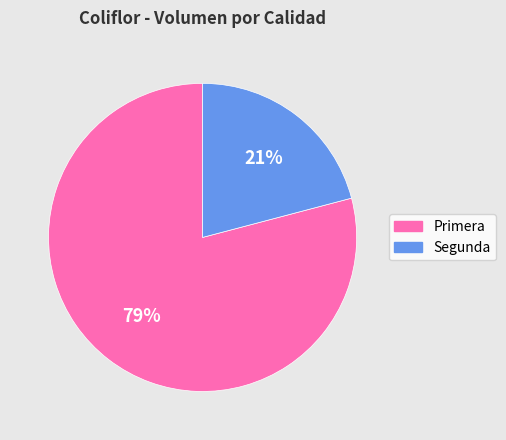

Is there any slice that represents more than half of the pie?

Yes